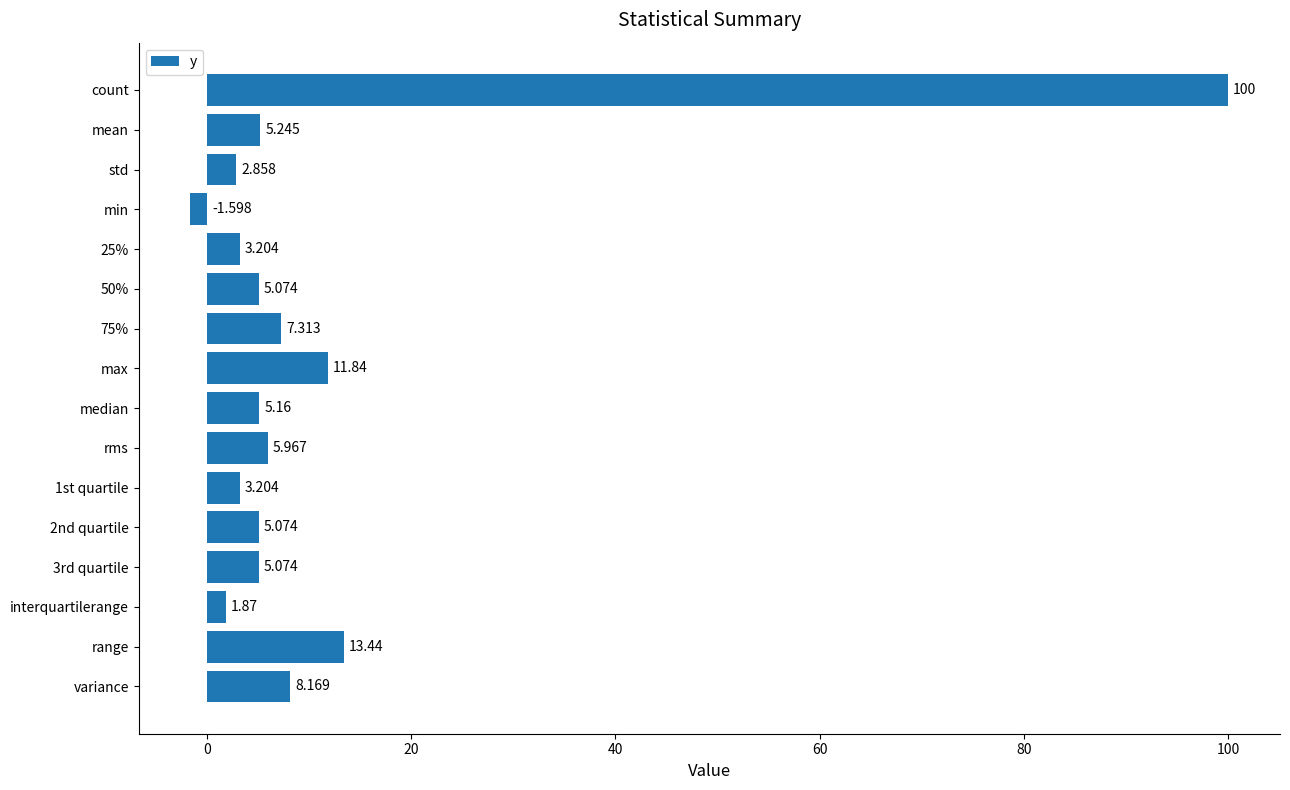

Where is the data nearest to the value 49?

range